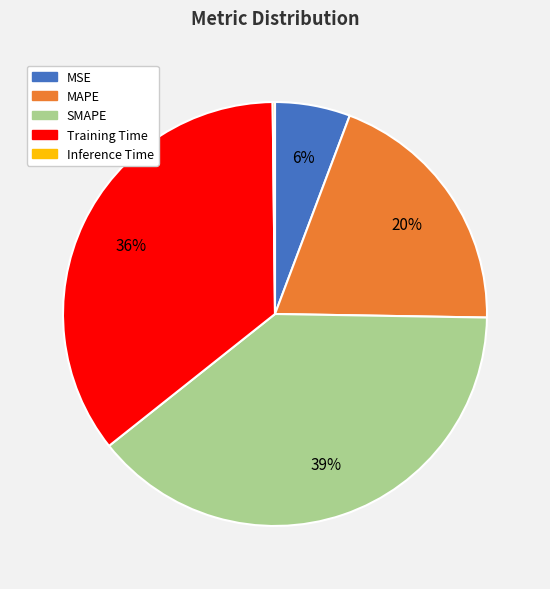

What is the largest slice in the pie chart?

SMAPE